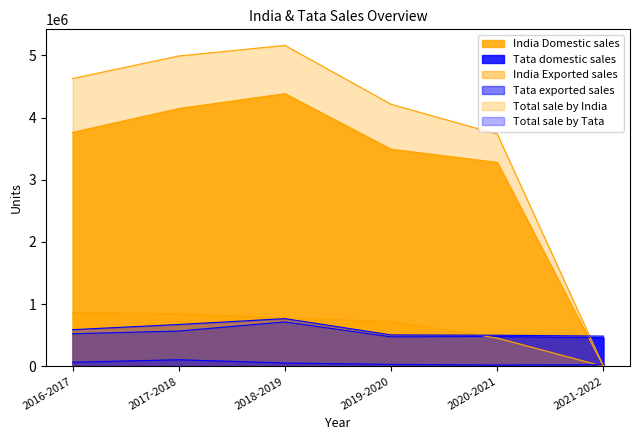

Between which two adjacent categories do India Exported sales and Total sale by Tata first intersect?

2019-2020 and 2020-2021